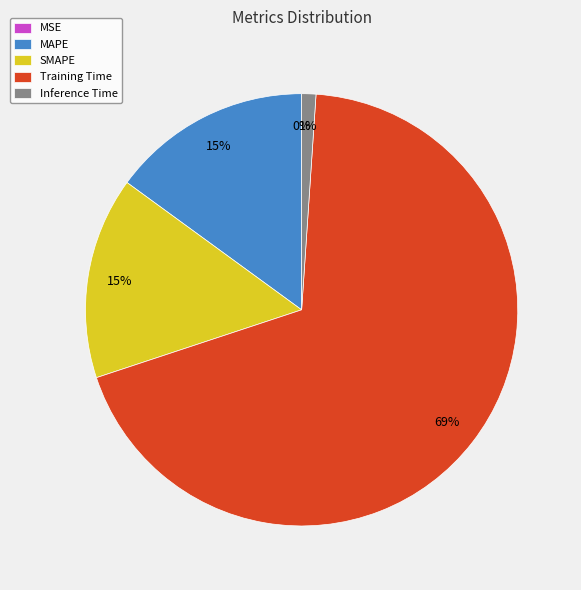

Which slice is the largest?

Training Time